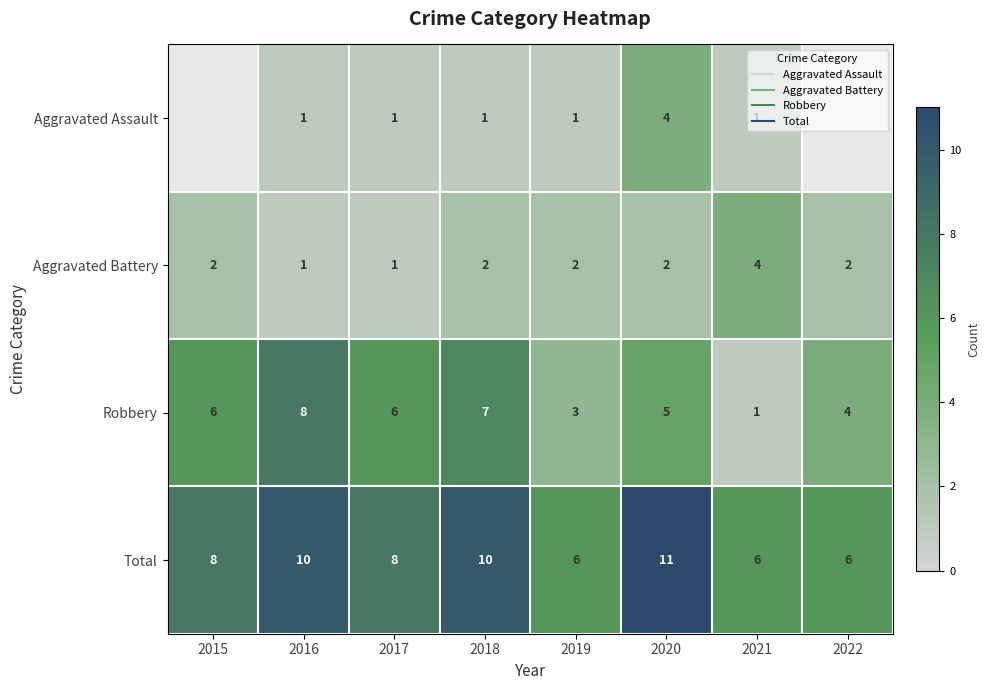

Where is Total nearest to the value 8?

2015